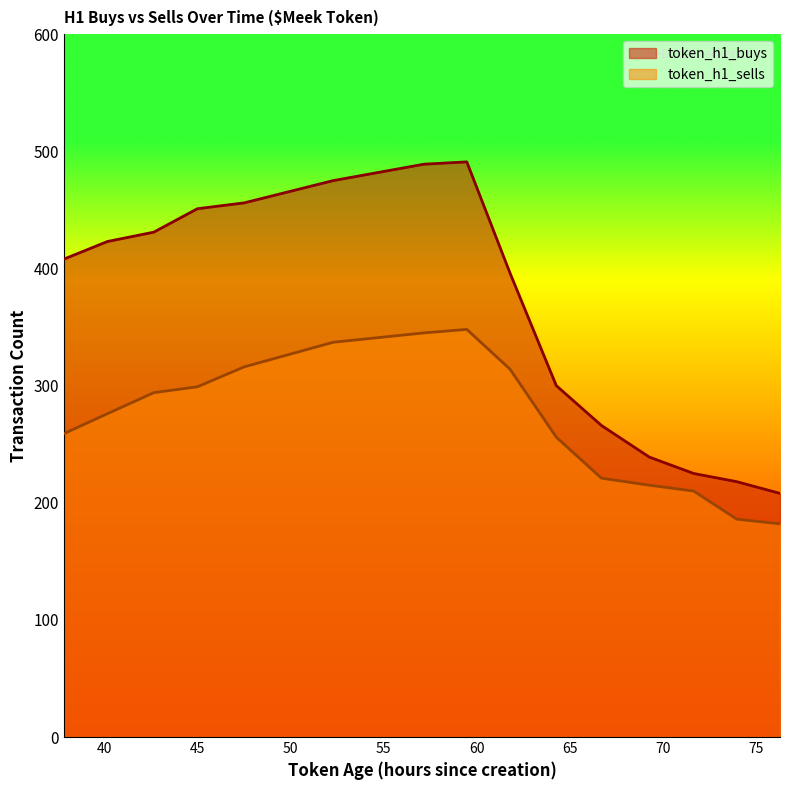

At 69.25, list the series in order from smallest to largest.

token_h1_sells, token_h1_buys